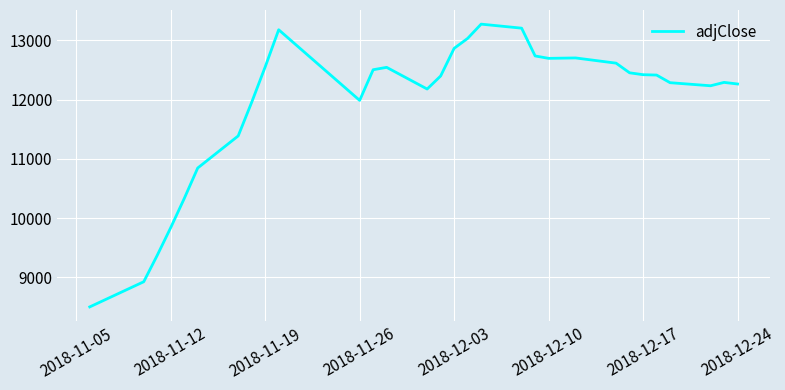

What is the difference between the maximum and minimum values?

4776